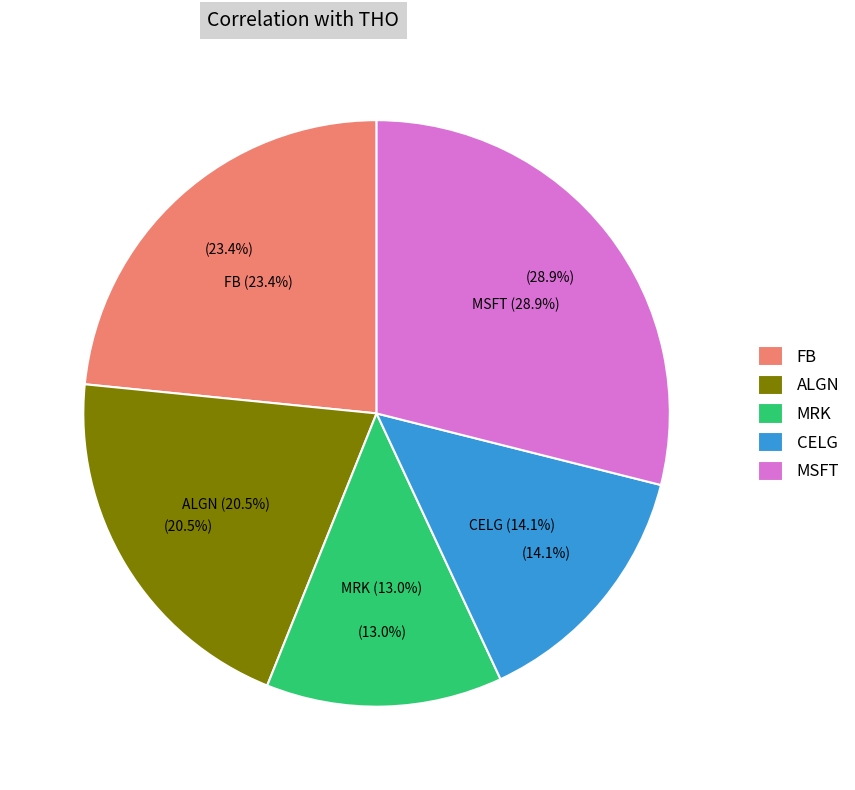

The CELG slice represents 14% of the pie. True or false?

True